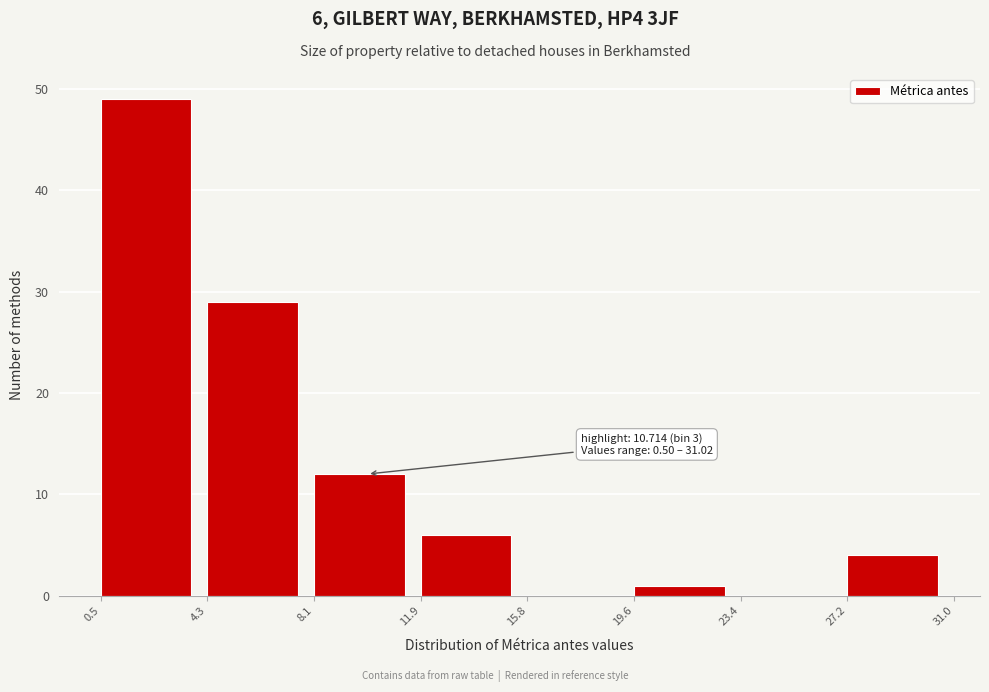

Which range on the x-axis has the tallest bar?

0.5 to 4.3